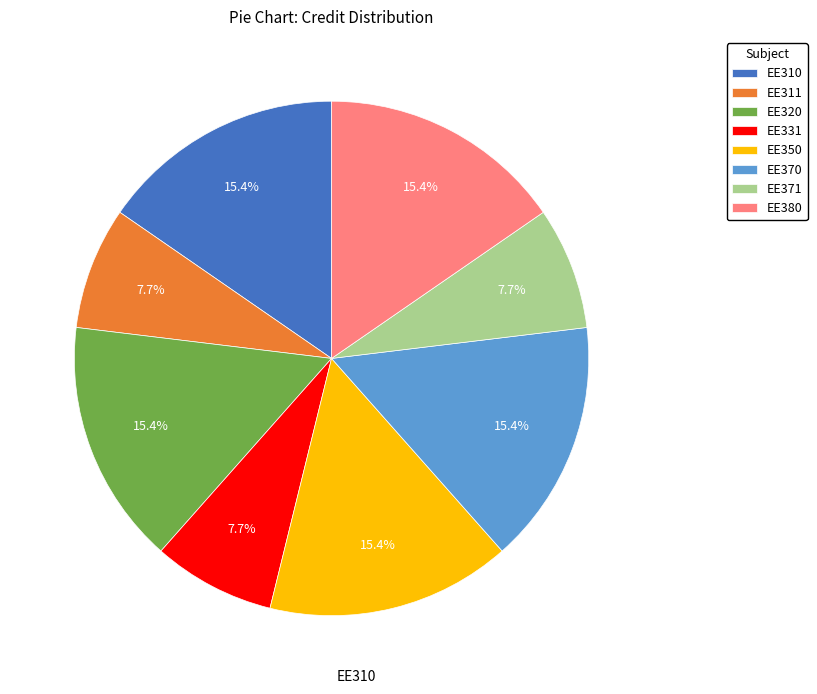

Count the number of slices in the pie.

8